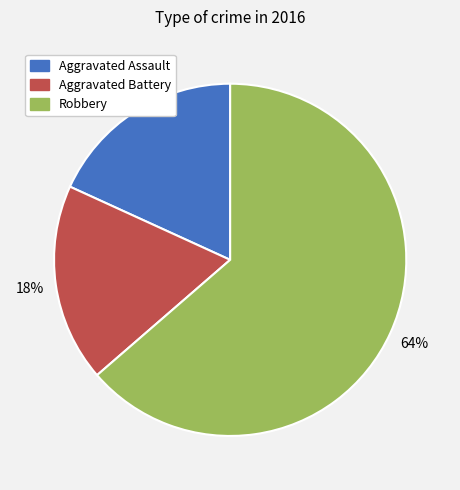

To the nearest percent, what portion does Robbery represent?

64%